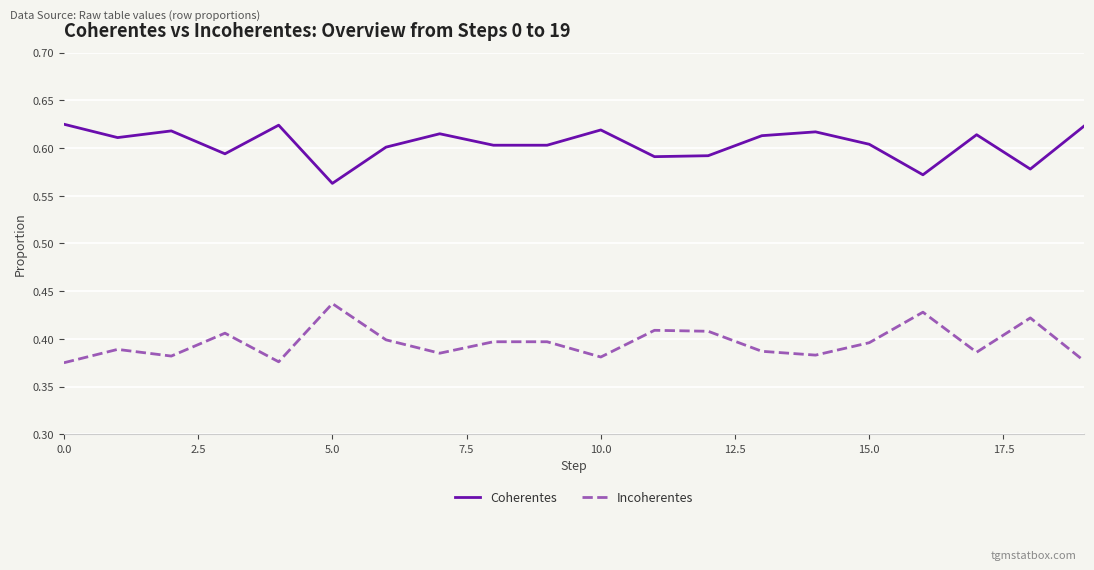

What are all the series names shown in the legend?

Coherentes, Incoherentes